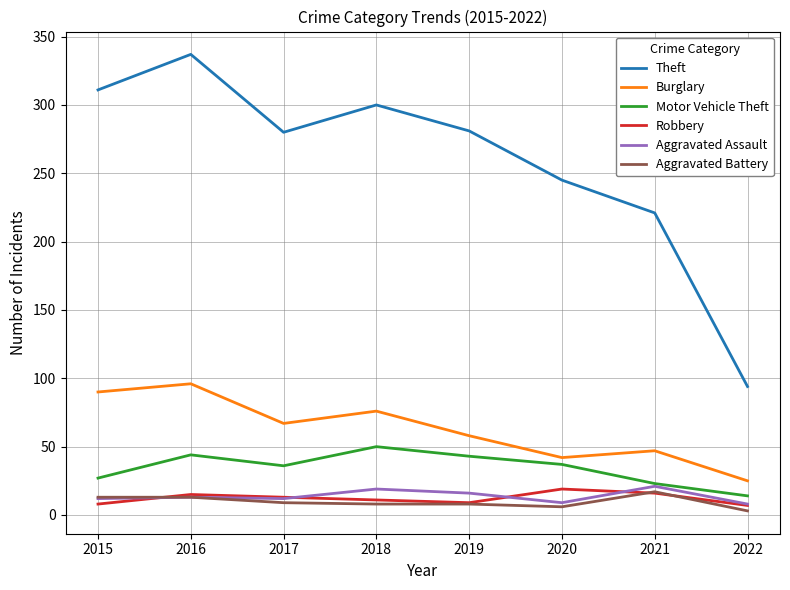

What is the difference between the highest and lowest values at 2022?

91